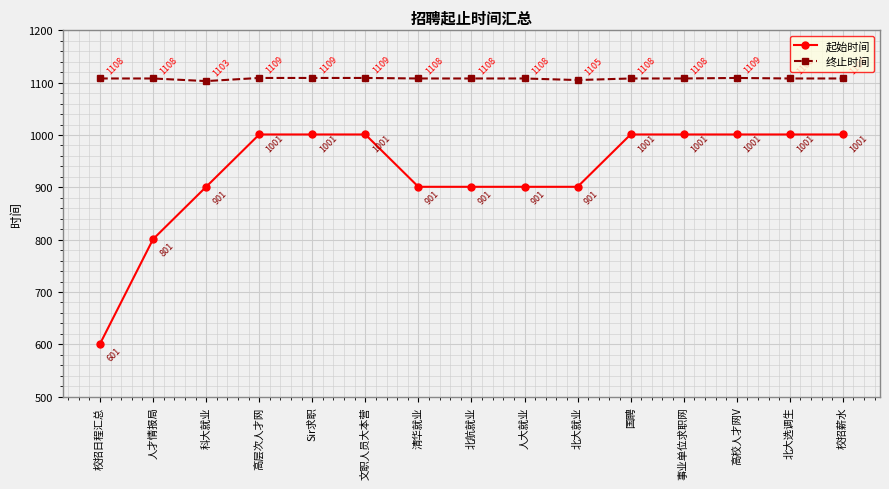

Reading right to left, extract all data points from this chart.

起始时间: 1001	1001	1001	1001	1001	901	901	901	901	1001	1001	1001	901	801	601
终止时间: 1108	1108	1109	1108	1108	1105	1108	1108	1108	1109	1109	1109	1103	1108	1108